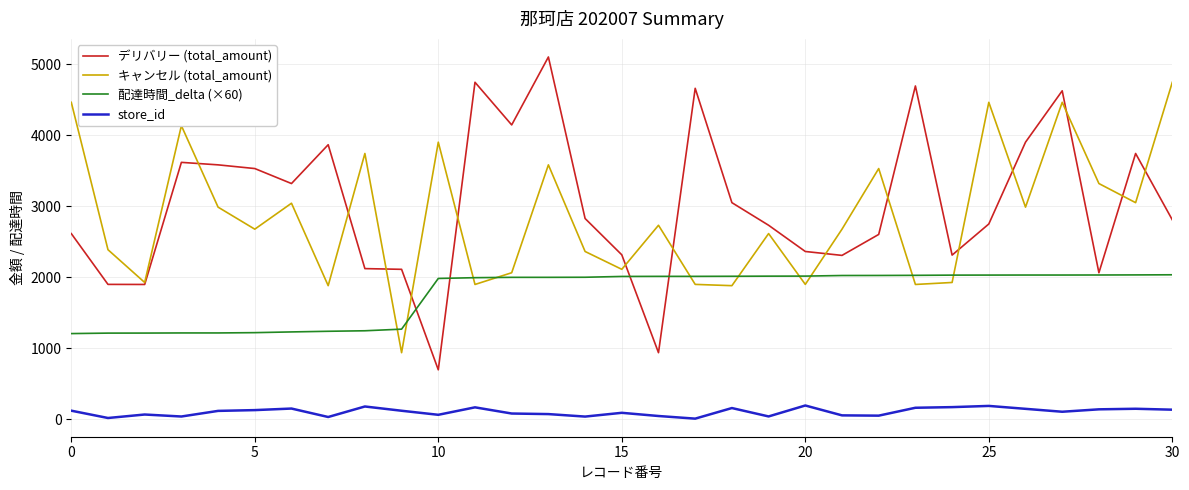

How many lines are shown in the chart?

4